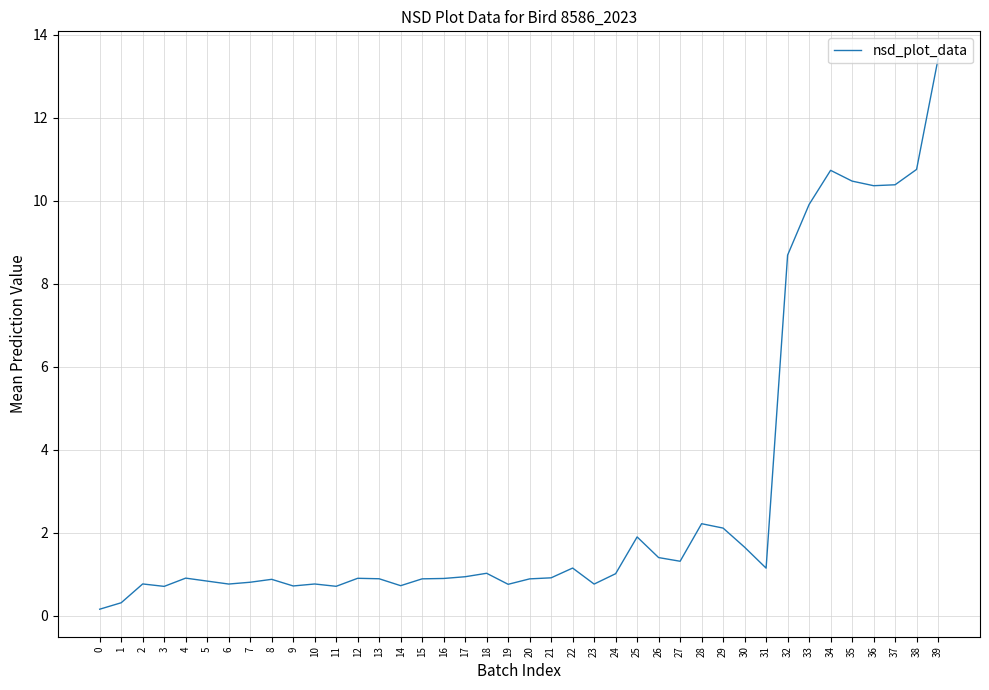

Is it true that the value at 17 is 0.3?

False